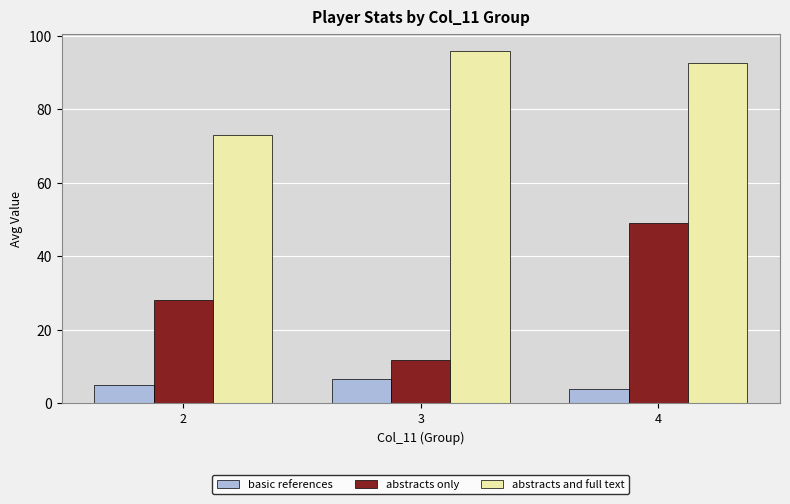

Which series changed the most between 2 and 4?

abstracts only